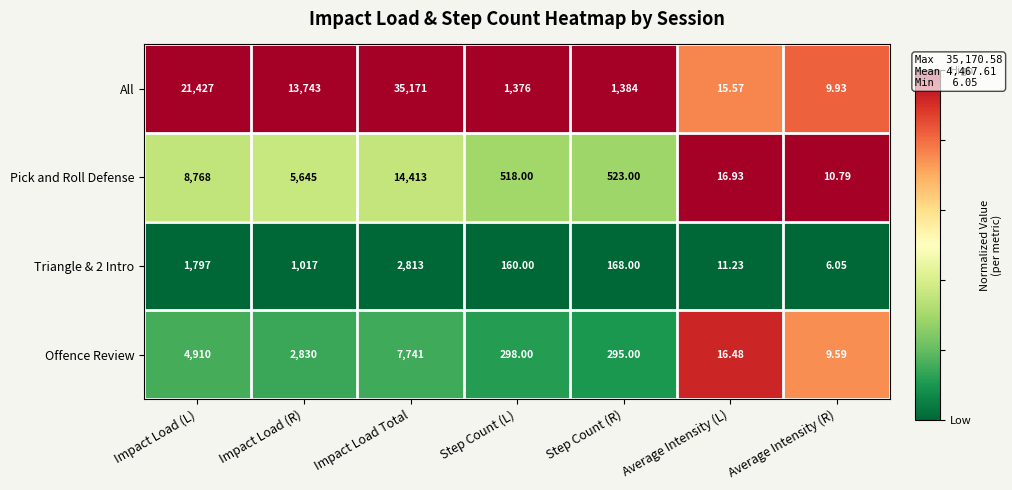

What is the total value across all series at Step Count (R)?

2370.0